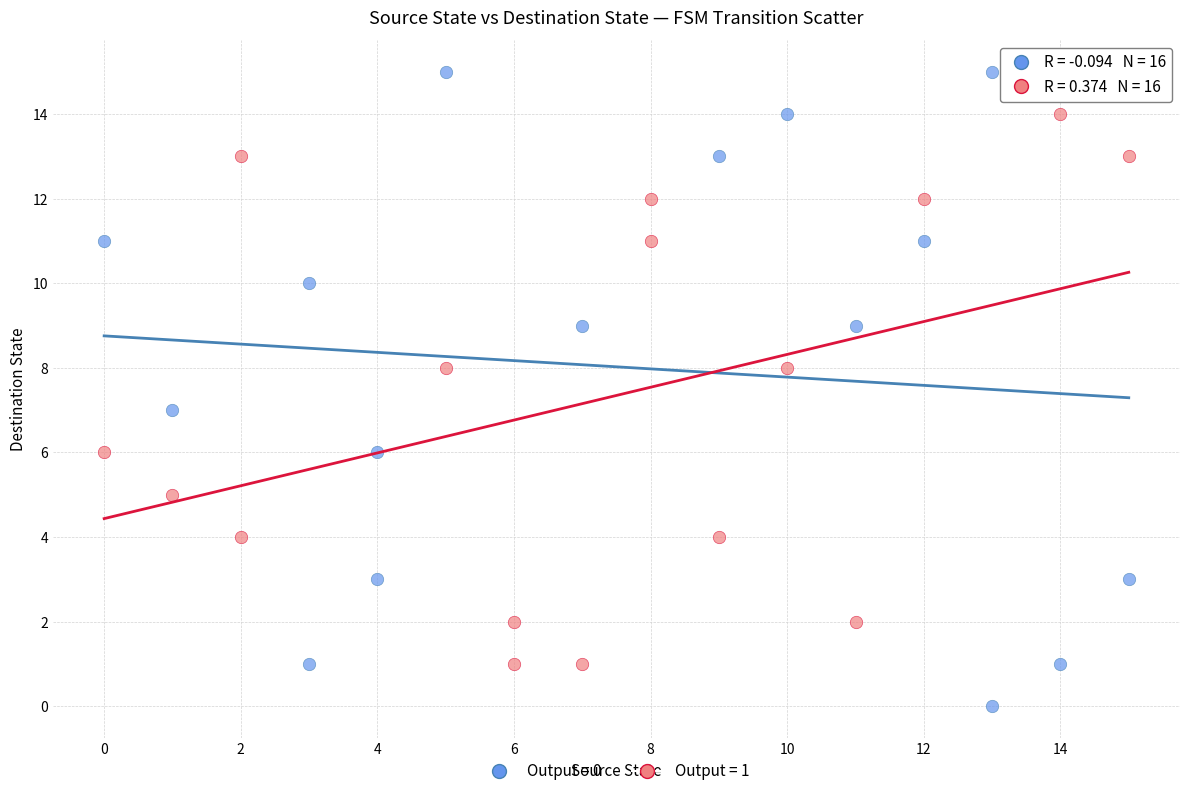

Which series has the largest Y range (max minus min)?

Output = 0